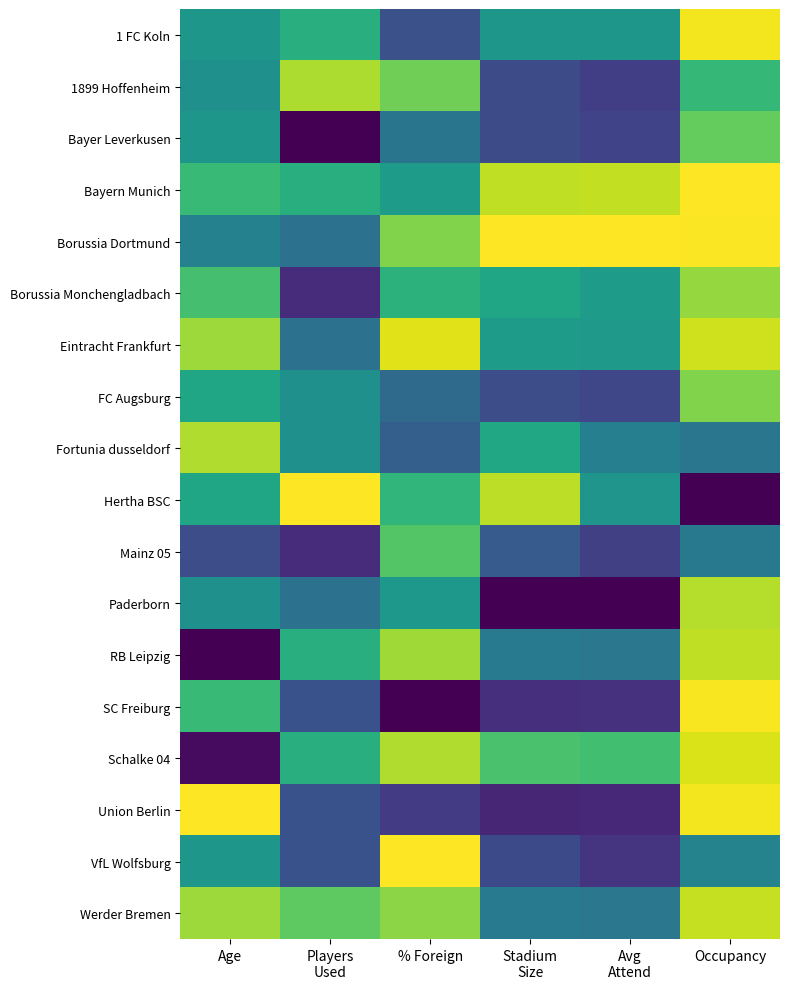

Reading right to left, extract all data points from this chart.

1 FC Koln: Occupancy=1.0	Avg
Attend=0.5	Stadium
Size=0.5	% Foreign=0.2	Players
Used=0.6	Age=0.5
1899 Hoffenheim: Occupancy=0.7	Avg
Attend=0.2	Stadium
Size=0.2	% Foreign=0.8	Players
Used=0.9	Age=0.5
Bayer Leverkusen: Occupancy=0.8	Avg
Attend=0.2	Stadium
Size=0.2	% Foreign=0.4	Players
Used=0.0	Age=0.5
Bayern Munich: Occupancy=1.0	Avg
Attend=0.9	Stadium
Size=0.9	% Foreign=0.6	Players
Used=0.6	Age=0.7
Borussia Dortmund: Occupancy=1.0	Avg
Attend=1.0	Stadium
Size=1.0	% Foreign=0.8	Players
Used=0.4	Age=0.4
Borussia Monchengladbach: Occupancy=0.8	Avg
Attend=0.5	Stadium
Size=0.6	% Foreign=0.6	Players
Used=0.1	Age=0.7
Eintracht Frankfurt: Occupancy=0.9	Avg
Attend=0.5	Stadium
Size=0.5	% Foreign=1.0	Players
Used=0.4	Age=0.9
FC Augsburg: Occupancy=0.8	Avg
Attend=0.2	Stadium
Size=0.2	% Foreign=0.3	Players
Used=0.5	Age=0.6
Fortunia dusseldorf: Occupancy=0.4	Avg
Attend=0.4	Stadium
Size=0.6	% Foreign=0.3	Players
Used=0.5	Age=0.9
Hertha BSC: Occupancy=0.0	Avg
Attend=0.5	Stadium
Size=0.9	% Foreign=0.7	Players
Used=1.0	Age=0.6
Mainz 05: Occupancy=0.4	Avg
Attend=0.2	Stadium
Size=0.3	% Foreign=0.7	Players
Used=0.1	Age=0.2
Paderborn: Occupancy=0.9	Avg
Attend=0.0	Stadium
Size=0.0	% Foreign=0.5	Players
Used=0.4	Age=0.5
RB Leipzig: Occupancy=0.9	Avg
Attend=0.4	Stadium
Size=0.4	% Foreign=0.9	Players
Used=0.6	Age=0.0
SC Freiburg: Occupancy=1.0	Avg
Attend=0.1	Stadium
Size=0.1	% Foreign=0.0	Players
Used=0.2	Age=0.7
Schalke 04: Occupancy=0.9	Avg
Attend=0.7	Stadium
Size=0.7	% Foreign=0.9	Players
Used=0.6	Age=0.0
Union Berlin: Occupancy=1.0	Avg
Attend=0.1	Stadium
Size=0.1	% Foreign=0.2	Players
Used=0.2	Age=1.0
VfL Wolfsburg: Occupancy=0.4	Avg
Attend=0.1	Stadium
Size=0.2	% Foreign=1.0	Players
Used=0.2	Age=0.5
Werder Bremen: Occupancy=0.9	Avg
Attend=0.4	Stadium
Size=0.4	% Foreign=0.8	Players
Used=0.8	Age=0.9